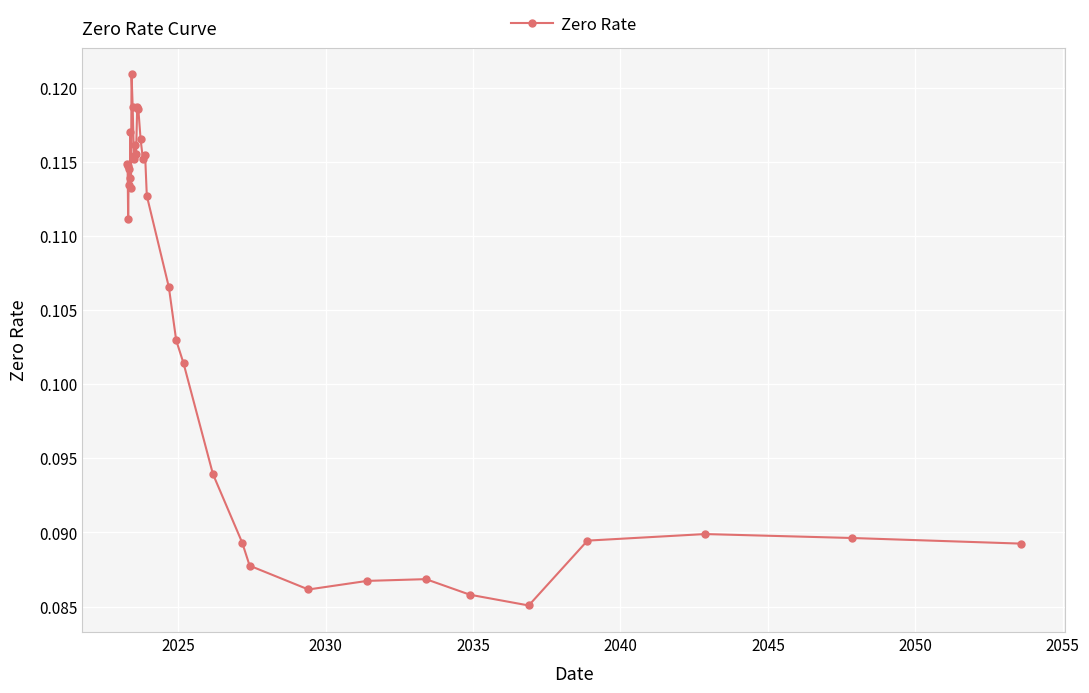

What is the sum of all values?

3.7